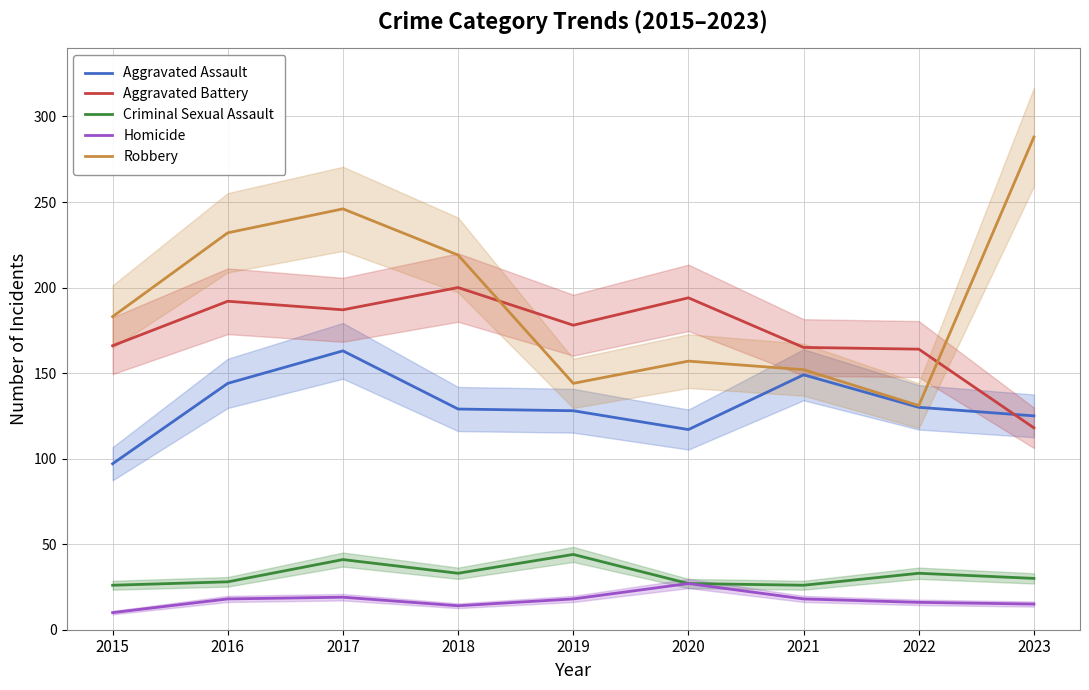

True or false: Robbery and Aggravated Battery intersect in this chart.

True